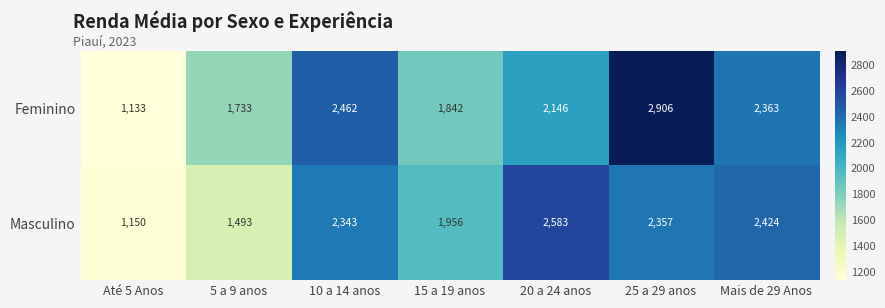

How many data points in Feminino are less than 2146?

3